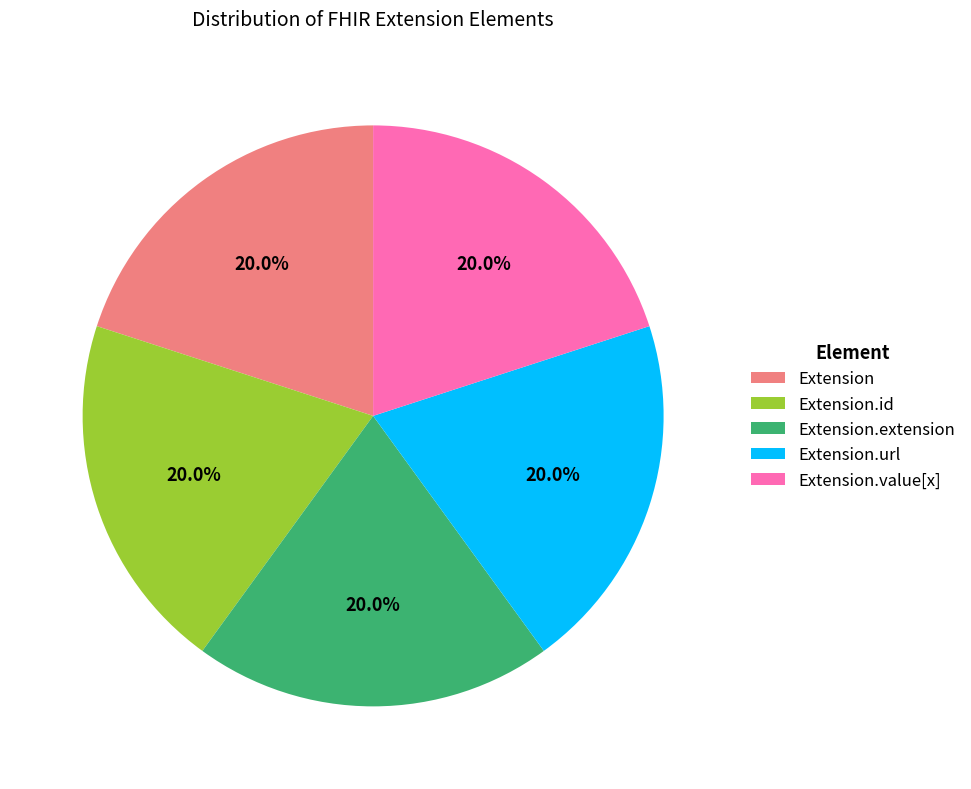

What percentage do Extension.value[x] and Extension.url together represent?

40.0%